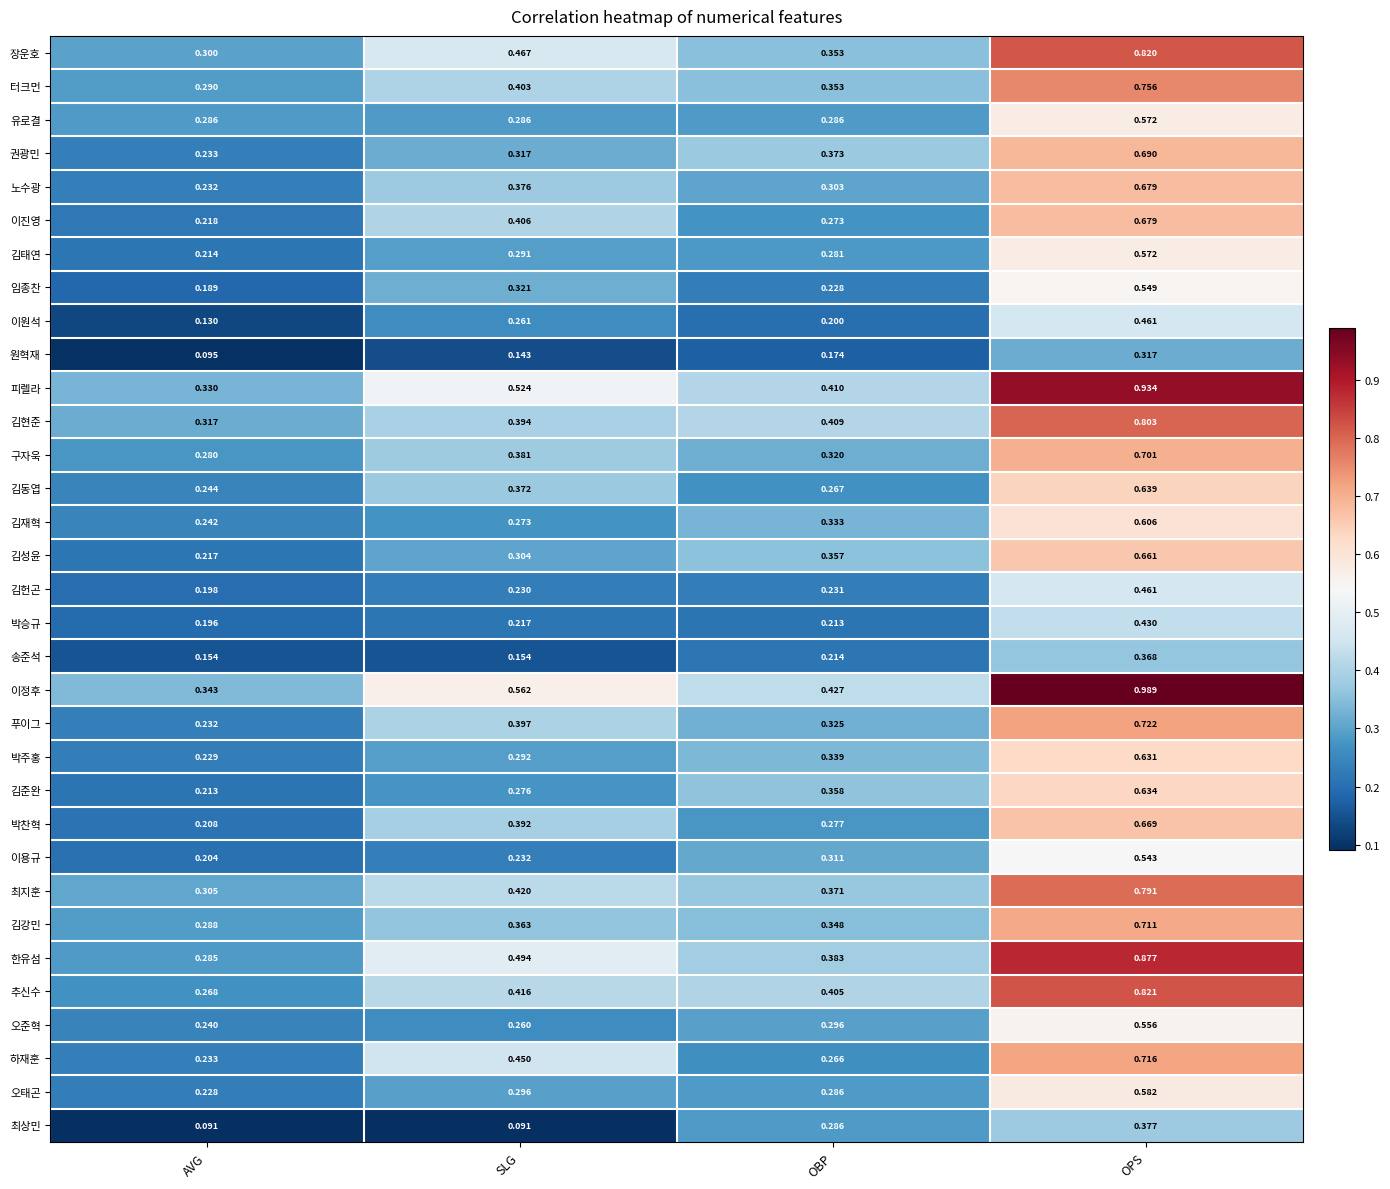

Which category has the highest value in the 이정후 series?

OPS